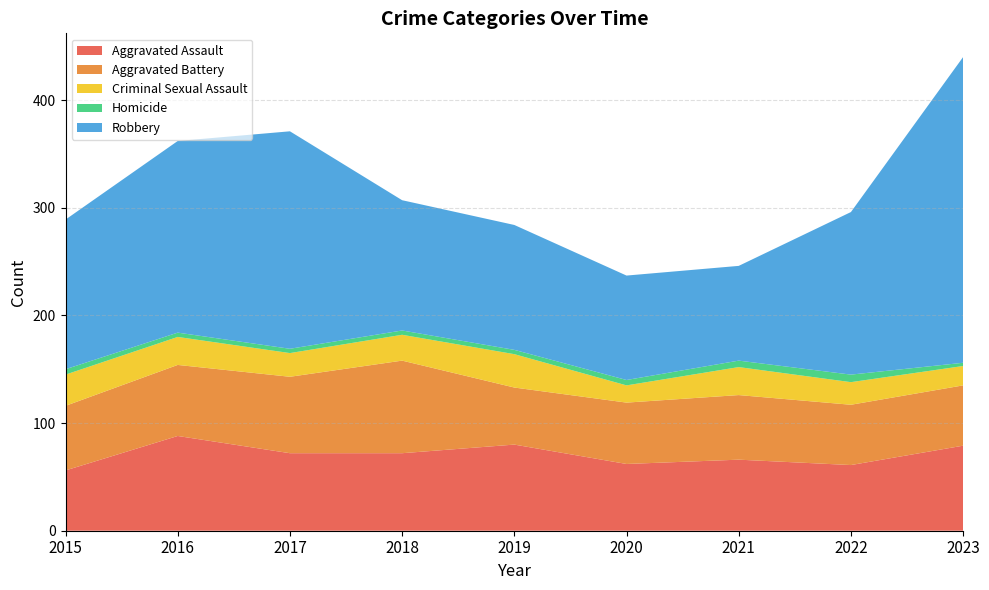

Reading right to left, list all the values displayed in this chart.

Aggravated Assault: 79	61	66	62	80	72	72	88	56
Aggravated Battery: 56	56	60	57	53	86	71	66	60
Criminal Sexual Assault: 18	21	26	16	31	24	22	26	29
Homicide: 3	7	6	5	4	4	4	4	5
Robbery: 284	151	88	97	116	121	202	178	139